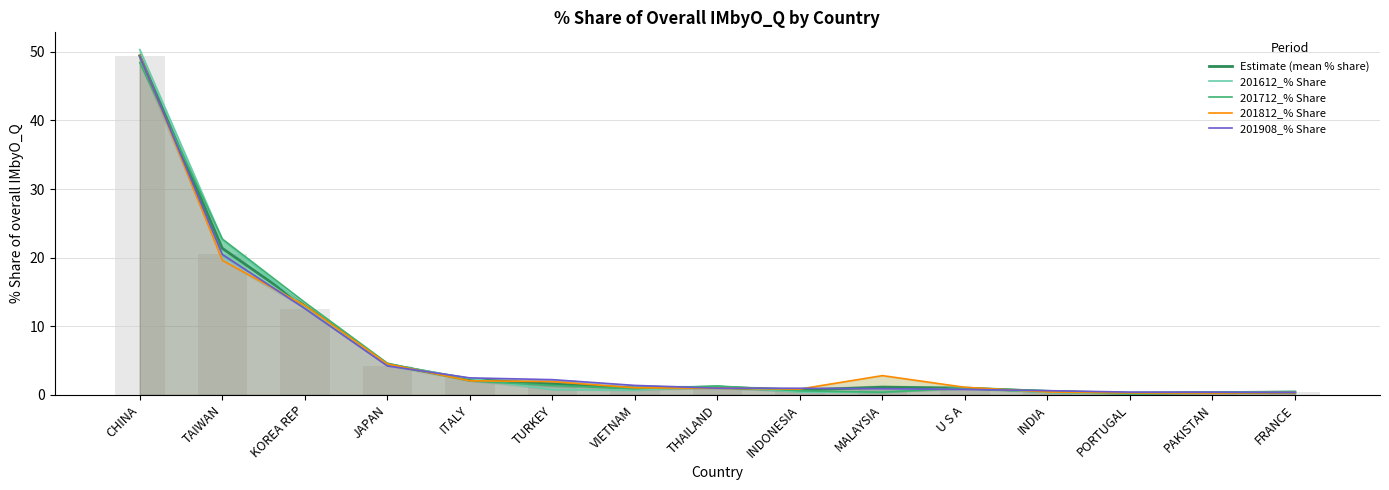

The value of 201812_% Share at INDONESIA is 0.3. True or false?

False